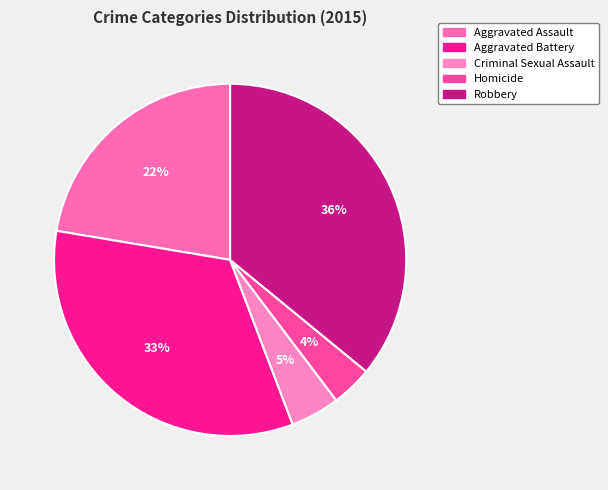

To the nearest percent, what is the difference between the Criminal Sexual Assault and Robbery slice percentages?

31%